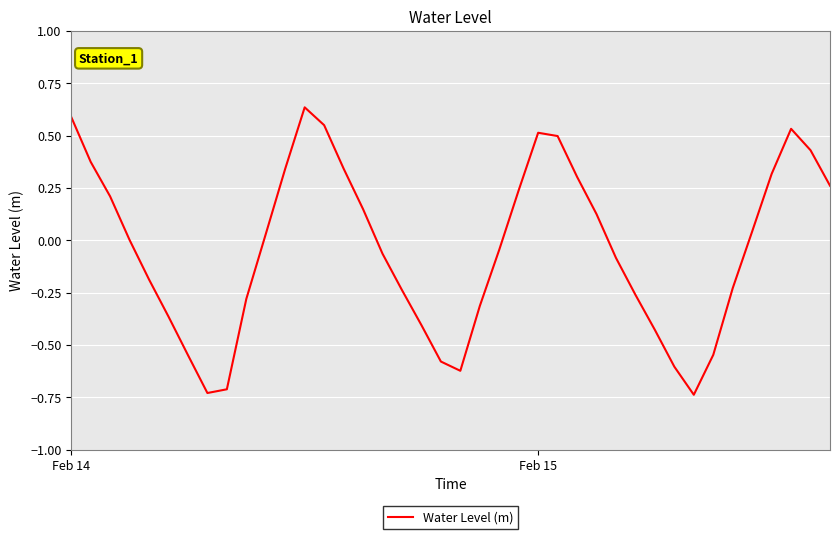

What is the difference between the maximum and minimum values?

1.4